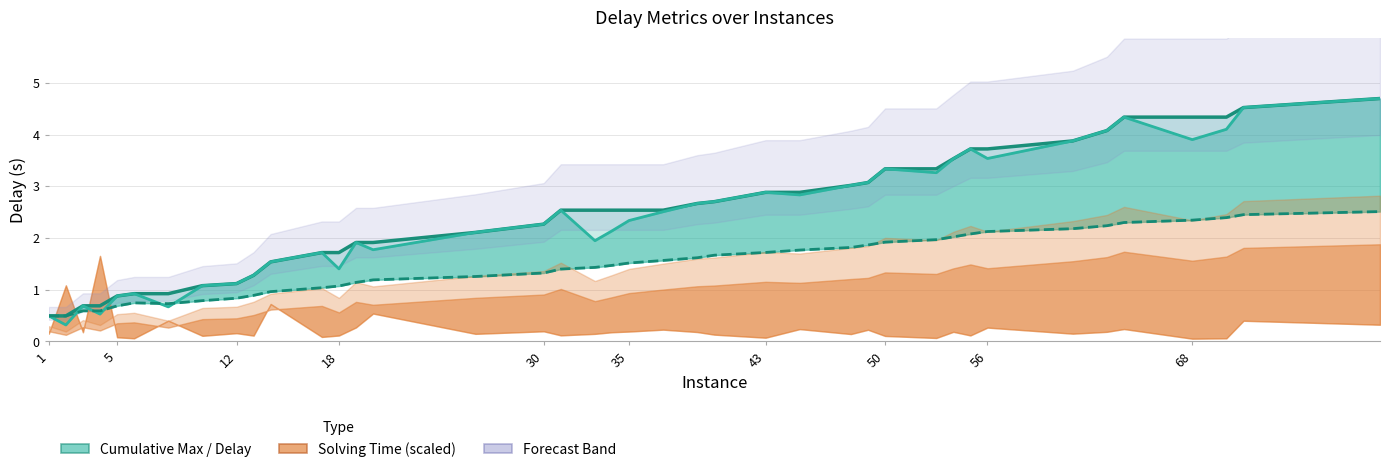

Which category has the lowest value across all series?

5